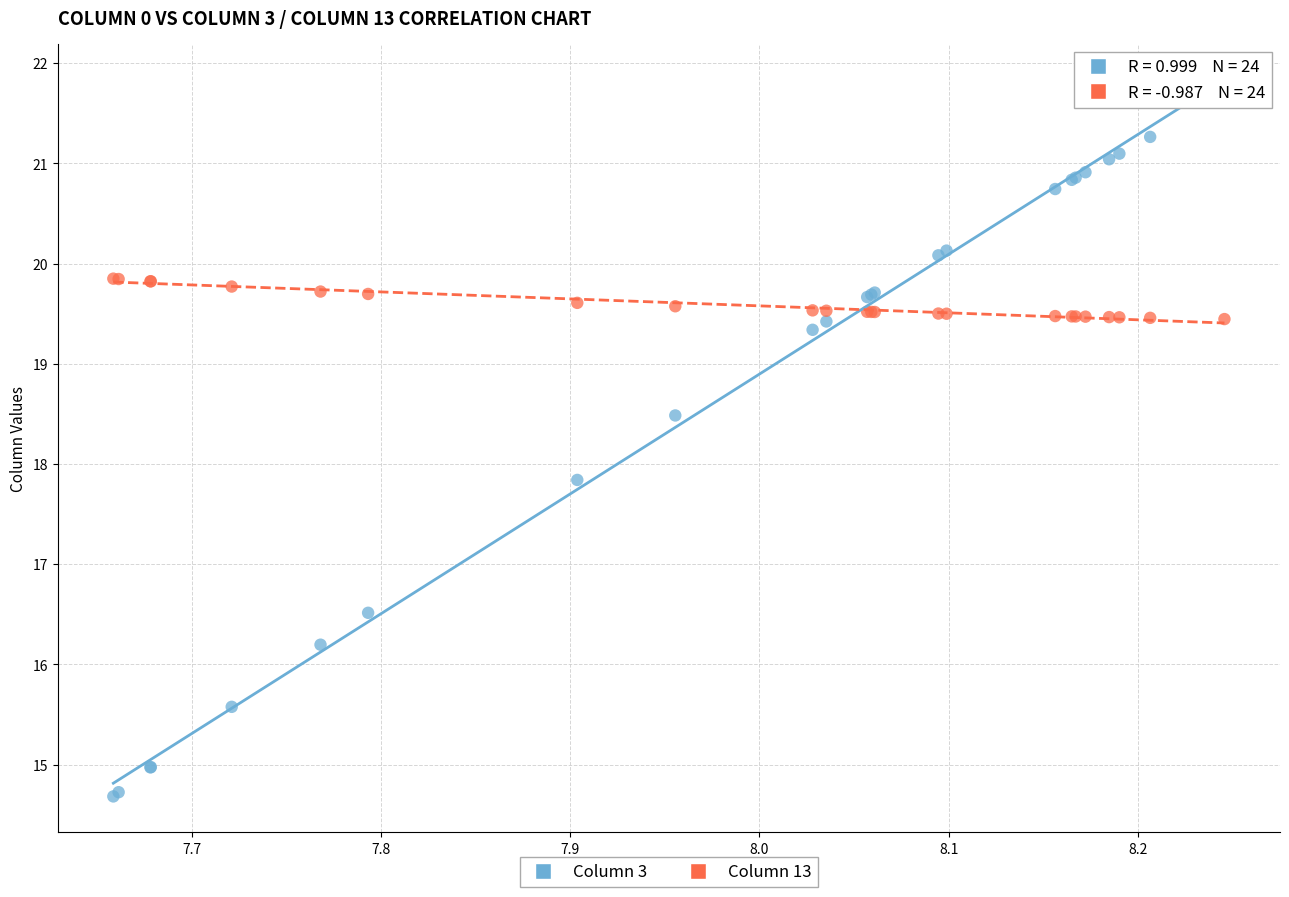

Across all series, what Y value is closest to 18?

17.8